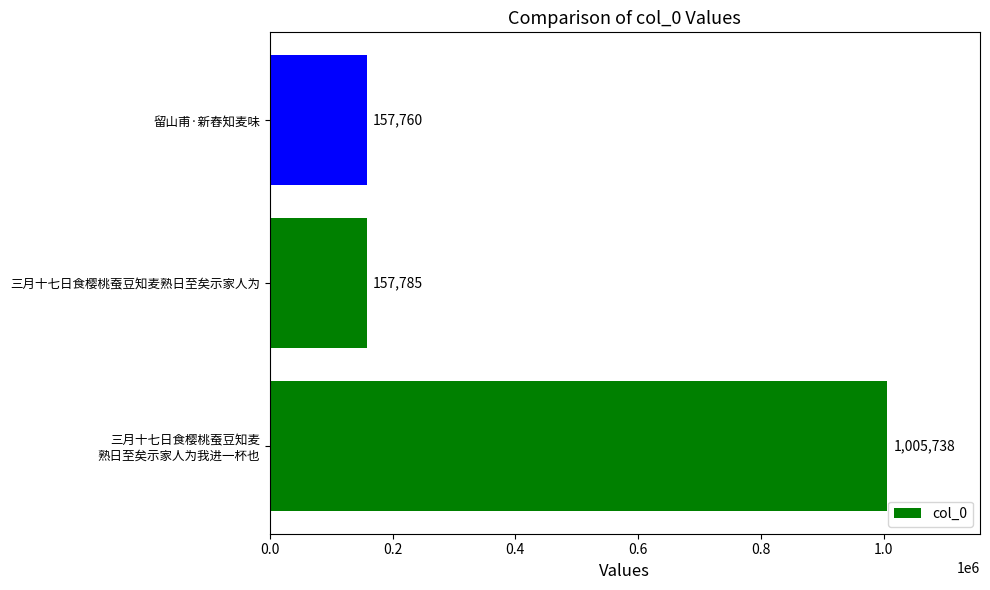

Reading top to bottom, extract all data points from this chart.

157760	157785	1005738